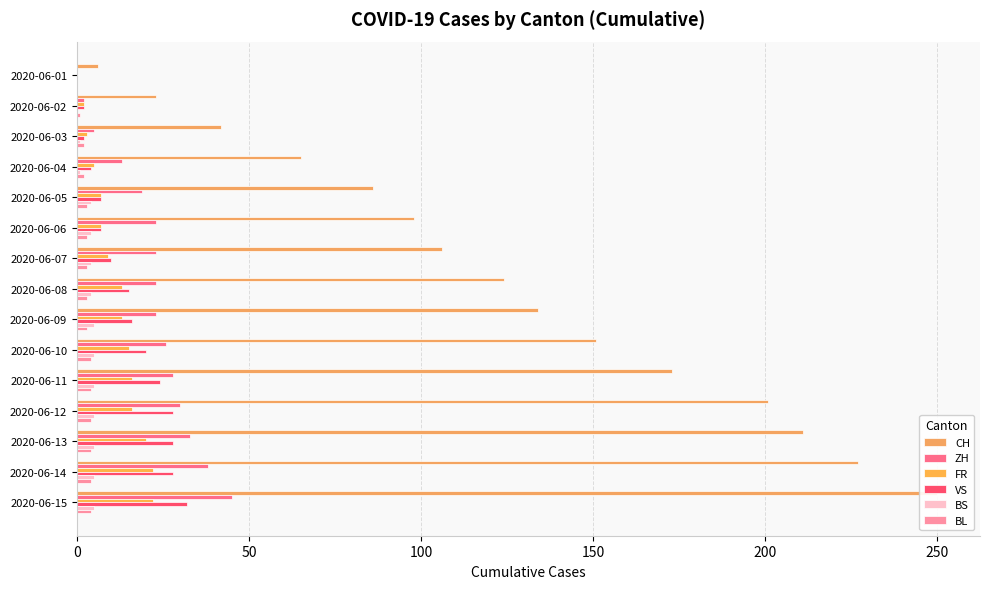

Is it true that BL equals 4 at 2020-06-13?

True